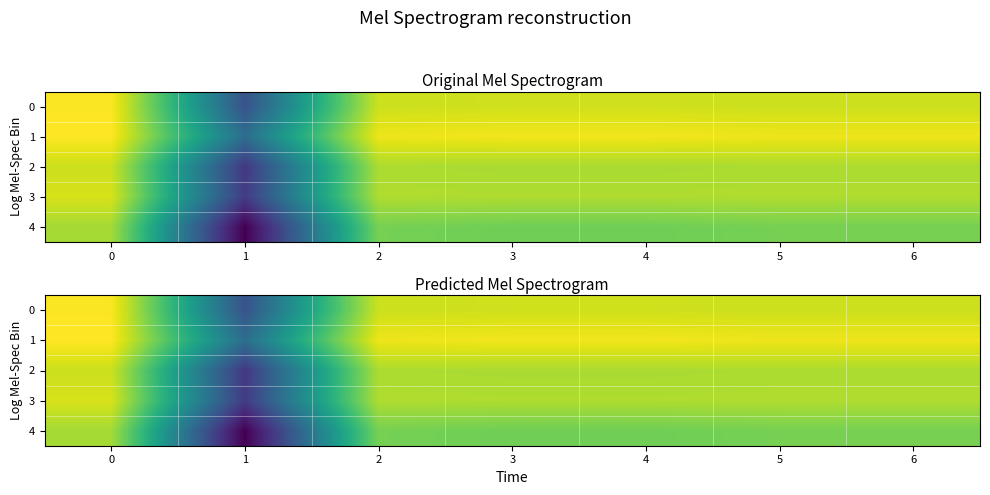

Where is 1 nearest to the value 0?

1